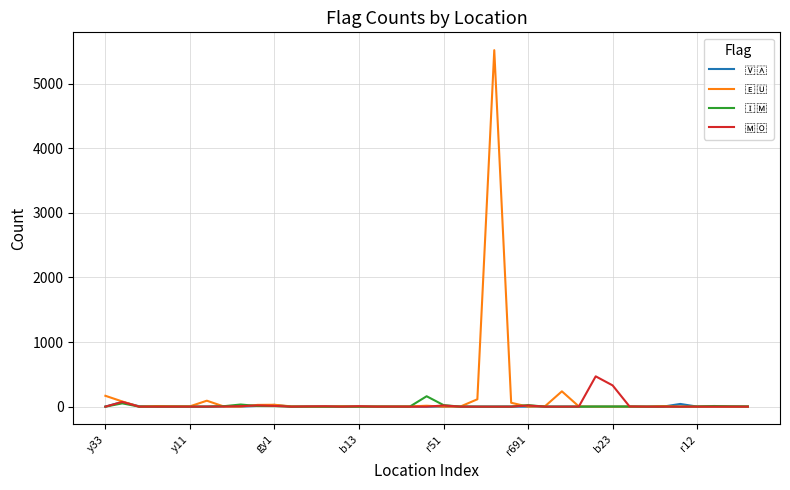

Does the chart display data point markers on the line(s)?

No